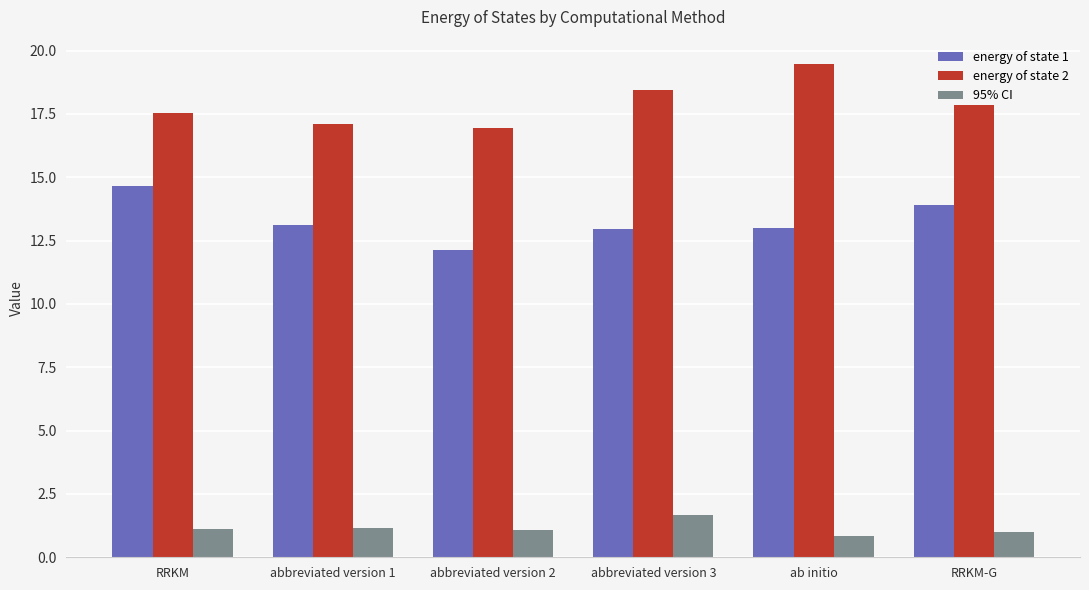

What is the spread (max minus min) of values at RRKM-G?

16.8